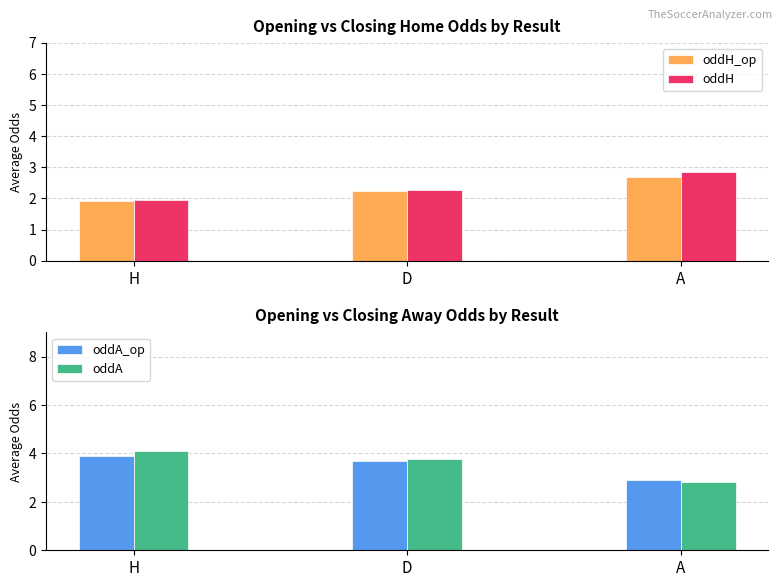

Where is oddA nearest to the value 3?

A